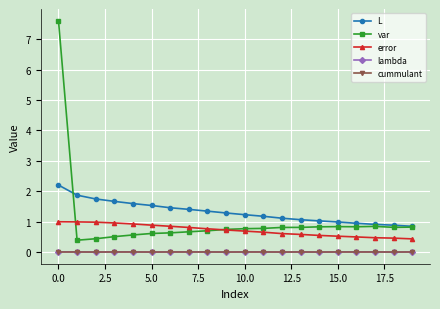

True or false: cummulant and error intersect in this chart.

False